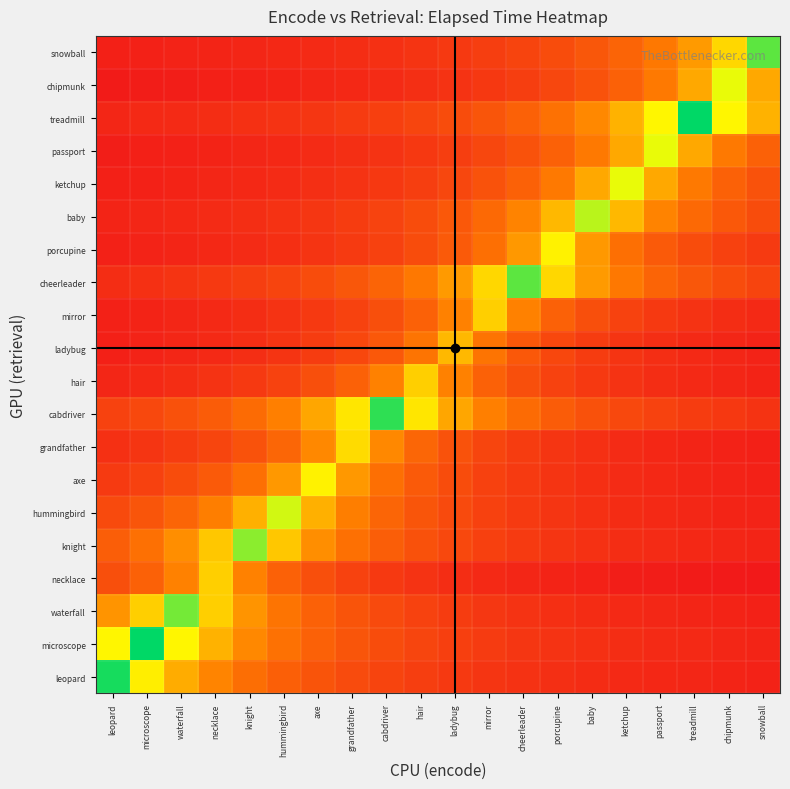

At which category is the sum across all series the highest?

cabdriver